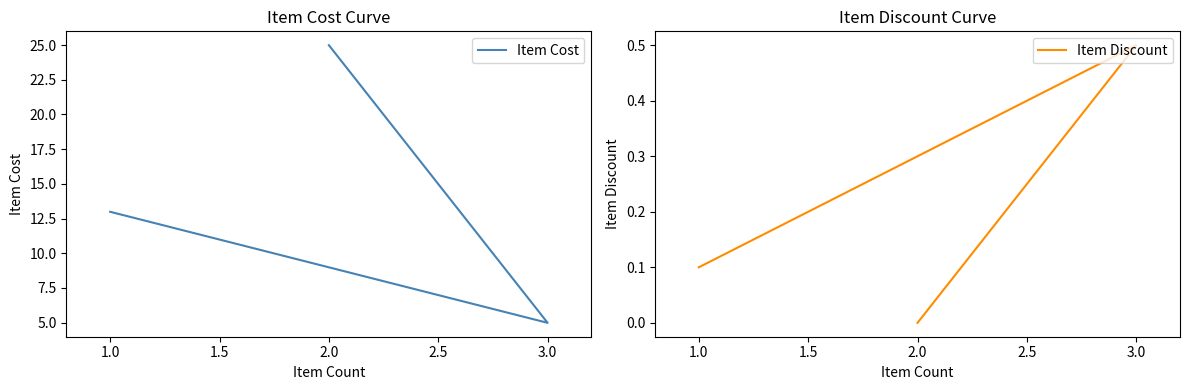

Which series has the largest total across all categories?

Item Cost